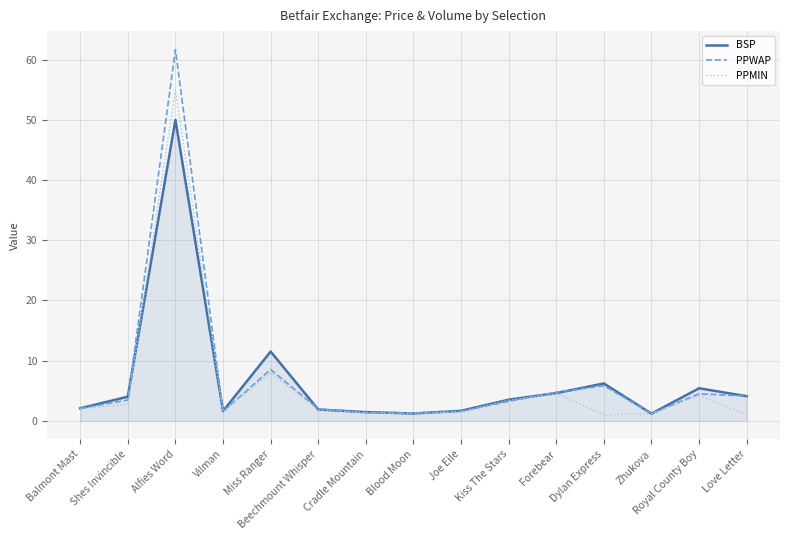

At which category is the sum across all series the highest?

Alfies Word